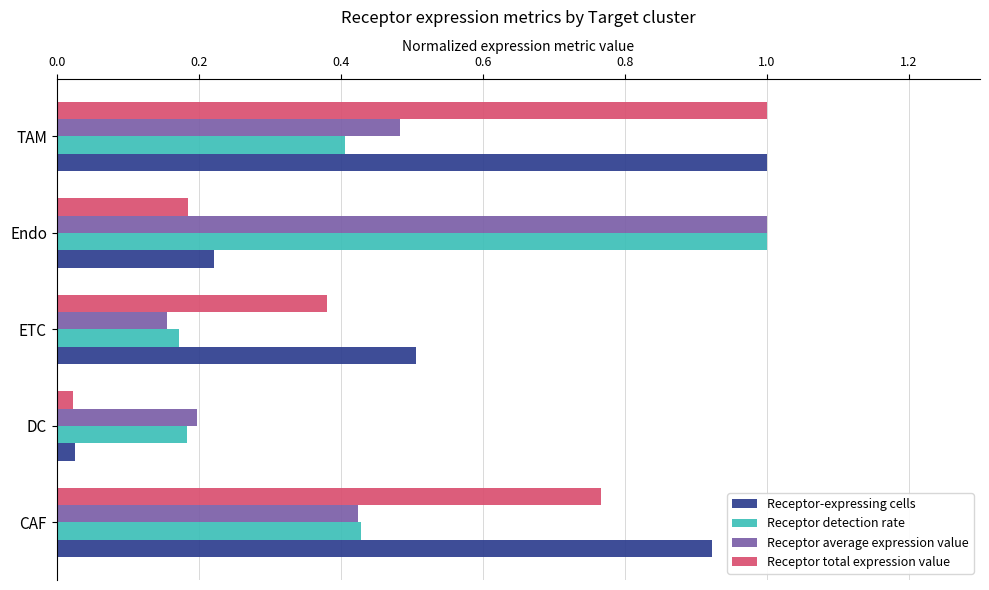

At how many categories does at least one series exceed 0?

5